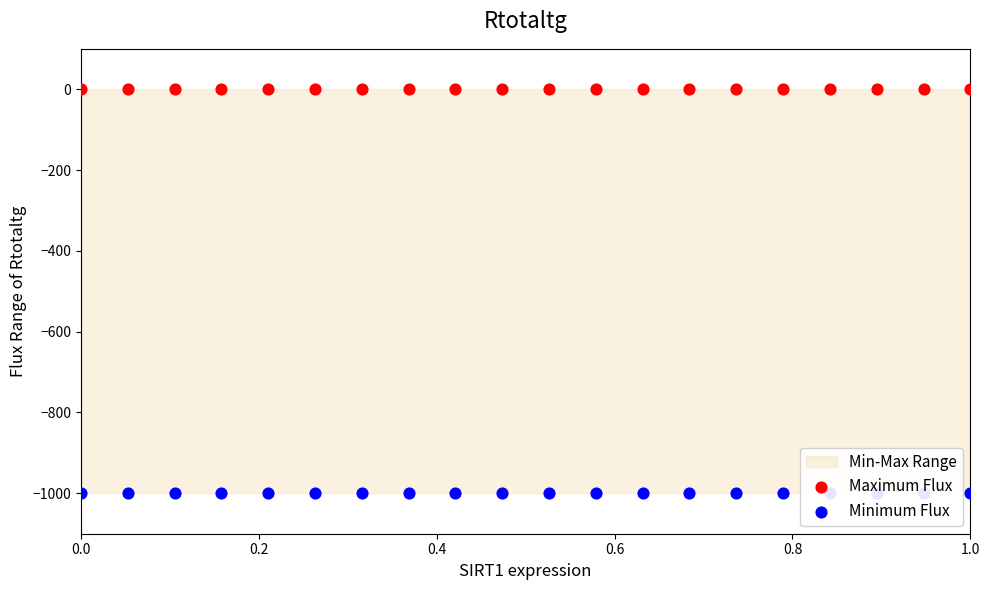

Which series contains the highest Y value?

Maximum Flux